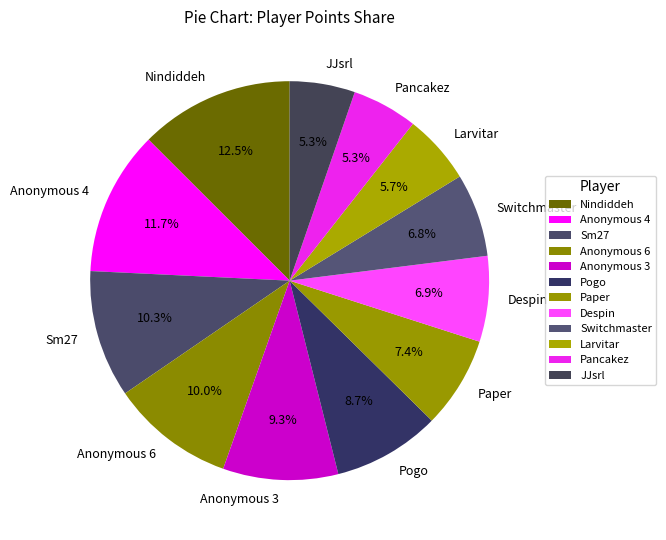

What is the largest slice in the pie chart?

Nindiddeh